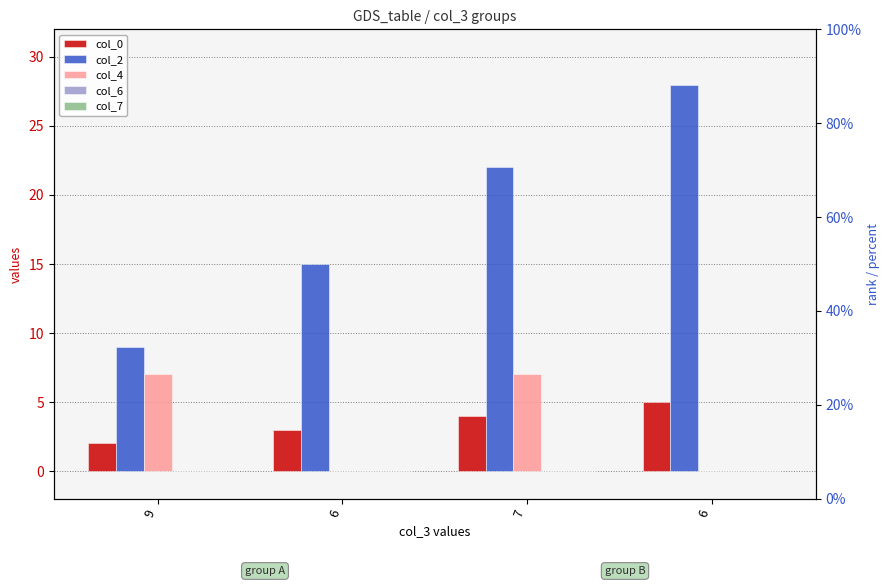

Reading left to right, what are all the values shown in this chart?

col_0: 9=2	6=3	7=4	6=5
col_2: 9=9	6=15	7=22	6=28
col_4: 9=7	6=0	7=7	6=0
col_6: 9=0	6=0	7=0	6=0
col_7: 9=0	6=0	7=0	6=0